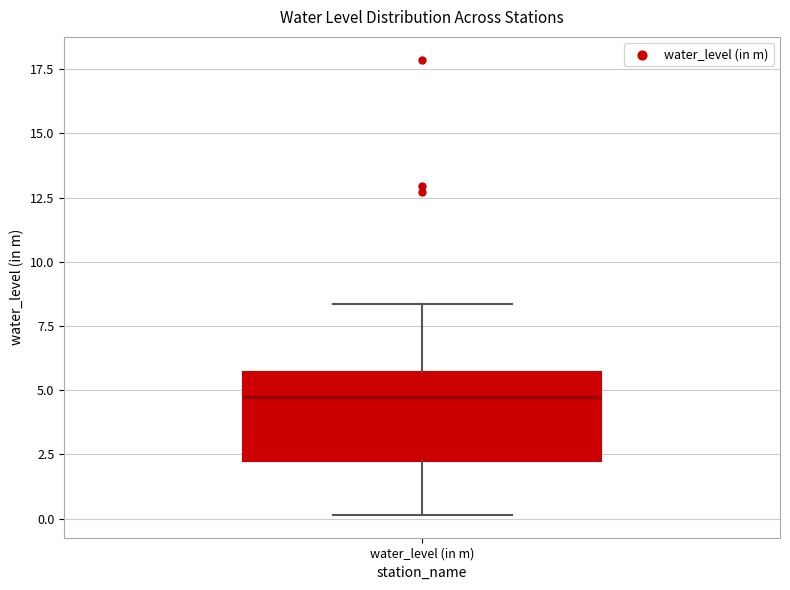

Transcribe this box plot: give where the median line is, the range the box spans, and where the two whiskers end, as read against the y-axis. The values are not printed on the chart, so give them approximately, as read against the axis.

median 4.5, box 2.5 to 5.5, whiskers 0.0 to 8.5